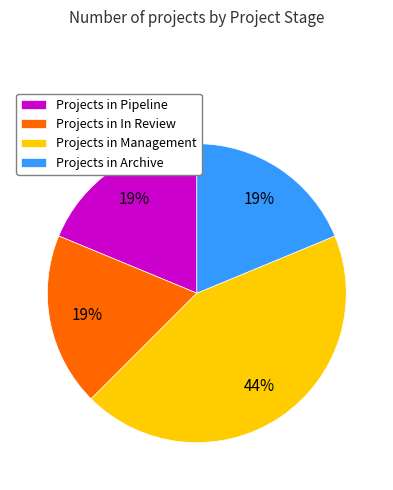

What is the largest slice in the pie chart?

Projects in Management